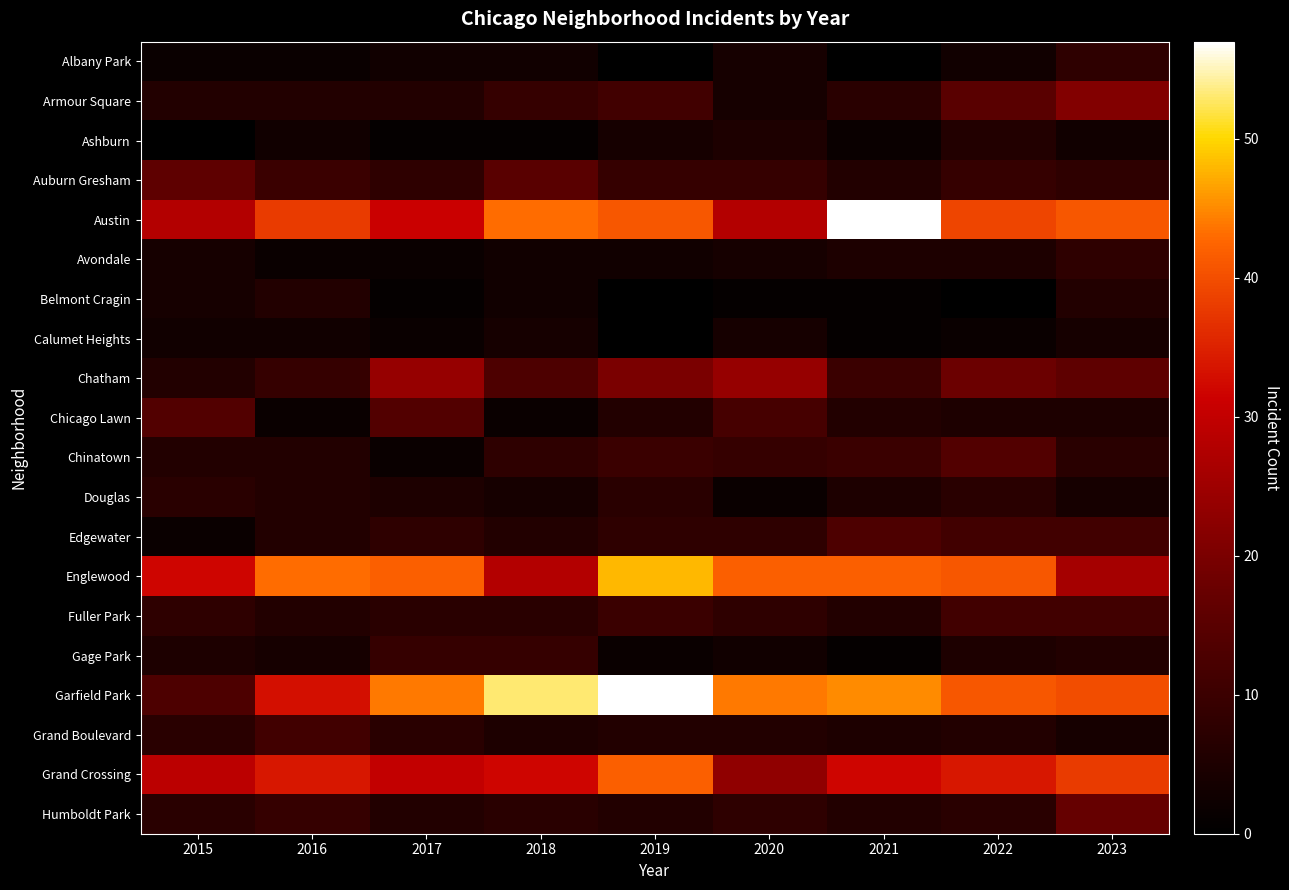

Reading left to right, what are all the values shown in this chart?

Albany Park: 2015=2	2016=2	2017=3	2018=3	2019=0	2020=4	2021=0	2022=3	2023=8
Armour Square: 2015=6	2016=6	2017=6	2018=9	2019=11	2020=4	2021=7	2022=15	2023=21
Ashburn: 2015=0	2016=3	2017=1	2018=1	2019=4	2020=5	2021=2	2022=6	2023=3
Auburn Gresham: 2015=16	2016=10	2017=8	2018=15	2019=9	2020=9	2021=6	2022=9	2023=8
Austin: 2015=28	2016=38	2017=31	2018=43	2019=41	2020=28	2021=57	2022=39	2023=41
Avondale: 2015=4	2016=2	2017=2	2018=3	2019=3	2020=4	2021=5	2022=5	2023=8
Belmont Cragin: 2015=4	2016=6	2017=1	2018=3	2019=0	2020=1	2021=1	2022=0	2023=6
Calumet Heights: 2015=3	2016=3	2017=2	2018=4	2019=0	2020=4	2021=1	2022=2	2023=4
Chatham: 2015=6	2016=9	2017=24	2018=13	2019=20	2020=24	2021=10	2022=18	2023=16
Chicago Lawn: 2015=14	2016=2	2017=14	2018=2	2019=6	2020=12	2021=6	2022=5	2023=5
Chinatown: 2015=6	2016=6	2017=2	2018=8	2019=10	2020=9	2021=10	2022=14	2023=7
Douglas: 2015=7	2016=6	2017=5	2018=4	2019=7	2020=2	2021=5	2022=7	2023=4
Edgewater: 2015=2	2016=6	2017=8	2018=6	2019=8	2020=8	2021=13	2022=11	2023=11
Englewood: 2015=32	2016=43	2017=42	2018=28	2019=48	2020=42	2021=42	2022=41	2023=26
Fuller Park: 2015=8	2016=6	2017=7	2018=7	2019=10	2020=8	2021=6	2022=11	2023=11
Gage Park: 2015=5	2016=4	2017=9	2018=9	2019=2	2020=3	2021=1	2022=5	2023=6
Garfield Park: 2015=13	2016=33	2017=44	2018=53	2019=57	2020=44	2021=45	2022=41	2023=40
Grand Boulevard: 2015=7	2016=11	2017=7	2018=5	2019=6	2020=6	2021=5	2022=6	2023=4
Grand Crossing: 2015=29	2016=34	2017=30	2018=32	2019=42	2020=23	2021=32	2022=34	2023=38
Humboldt Park: 2015=7	2016=9	2017=6	2018=7	2019=6	2020=8	2021=6	2022=7	2023=17